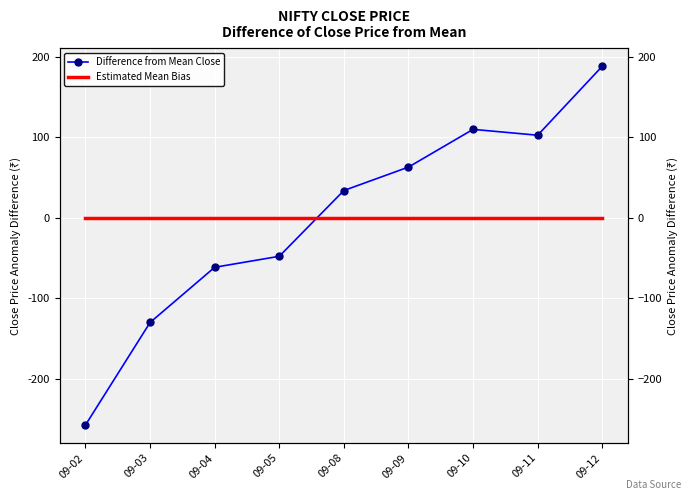

Where do Estimated Mean Bias and Difference from Mean Close first cross each other?

09-05 and 09-08